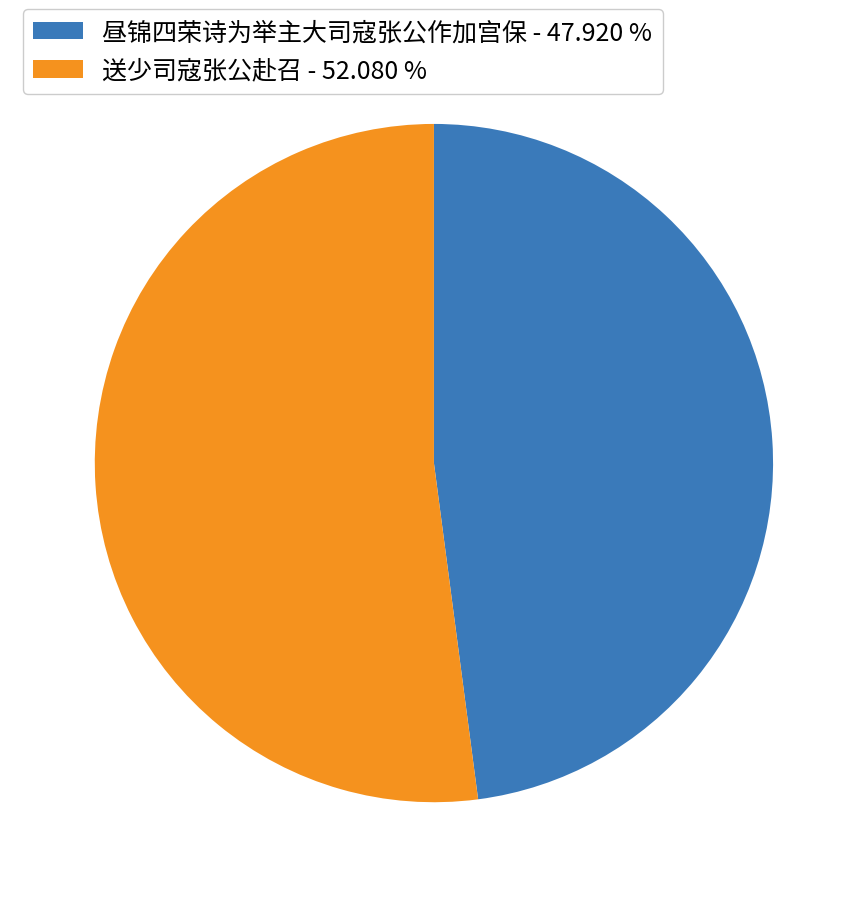

Rank the categories by value from lowest to highest.

昼锦四荣诗为举主大司寇张公作加宫保, 送少司寇张公赴召